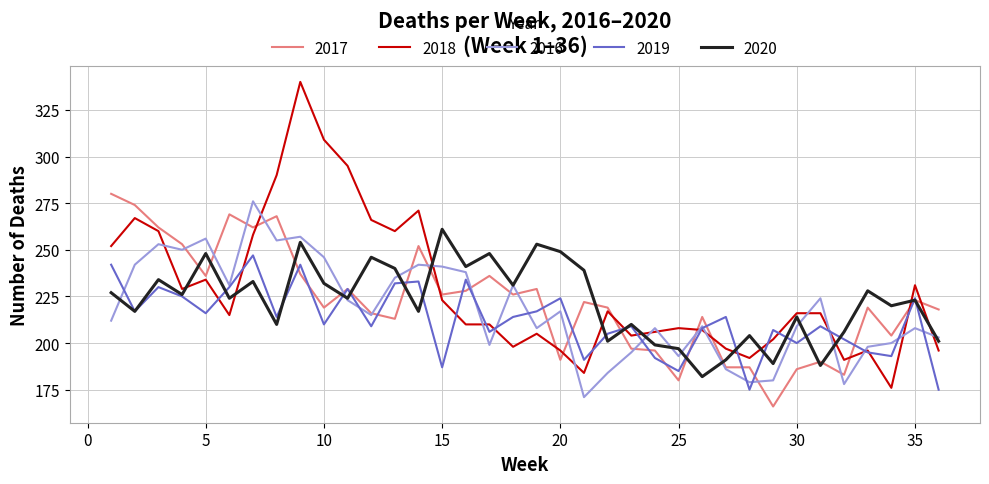

After their last crossing, which series has the higher values: 2016 or 2018?

2016